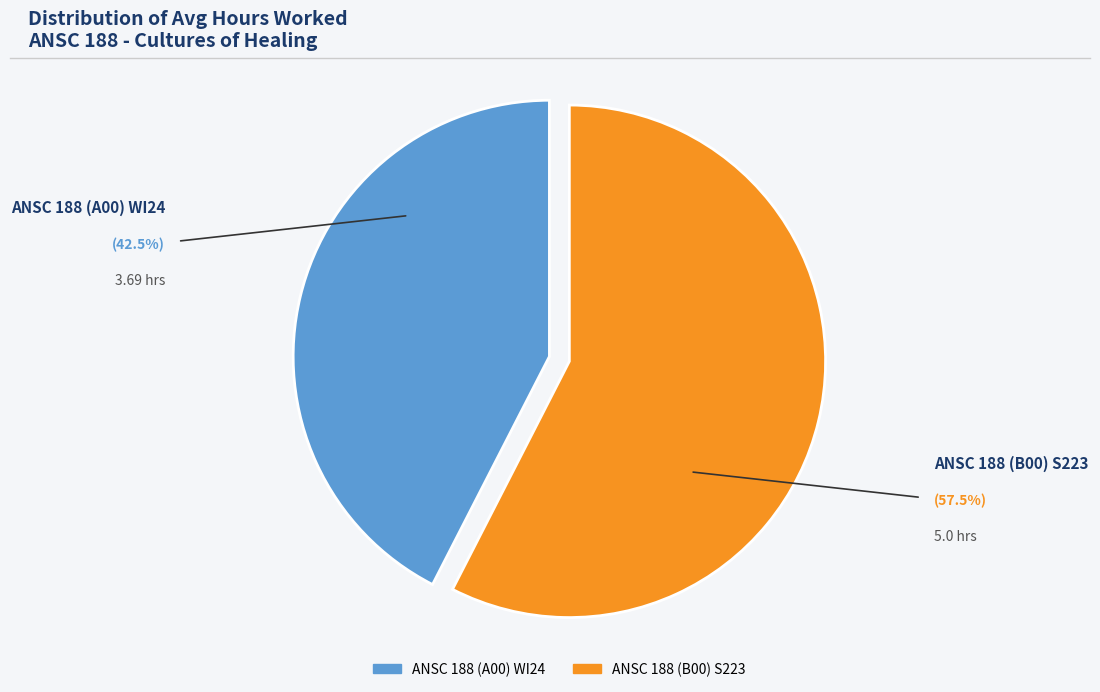

How many slices are in this pie chart?

2